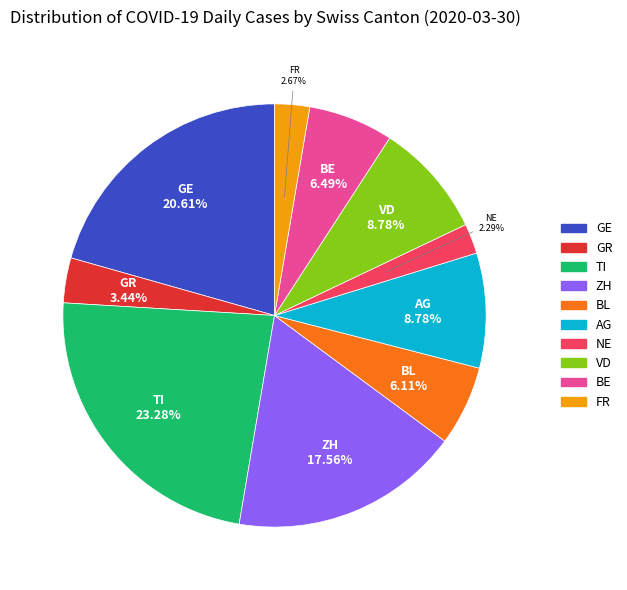

Does any single category account for the majority?

No